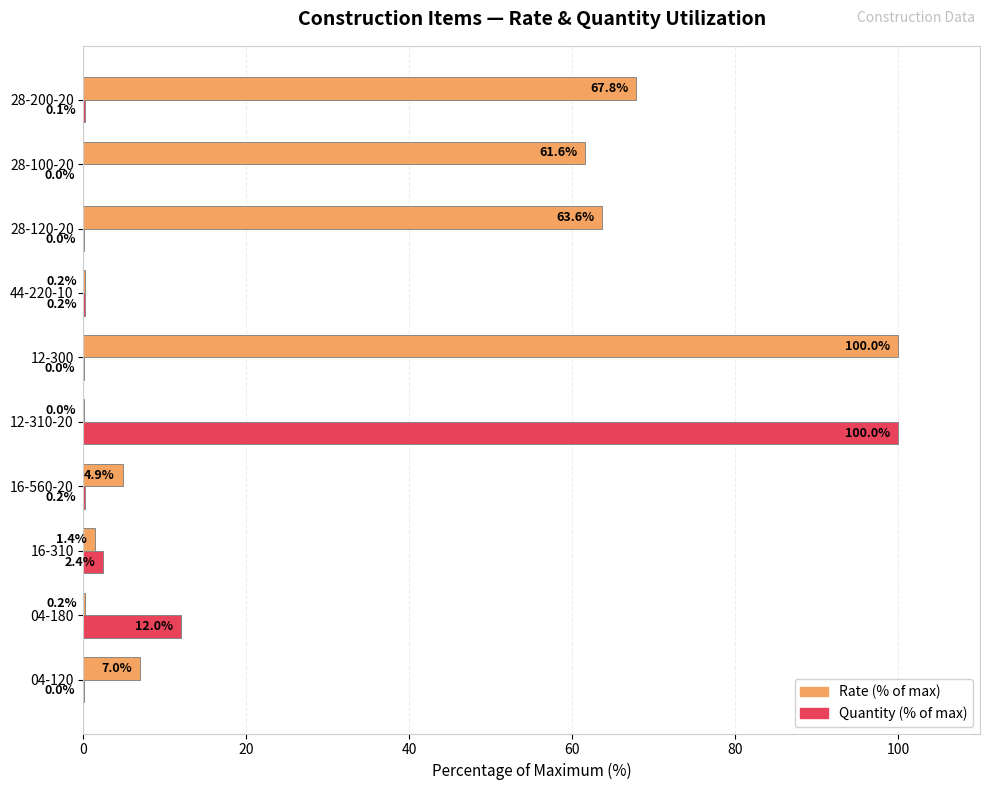

What is the maximum value for Quantity (% of max)?

100.0